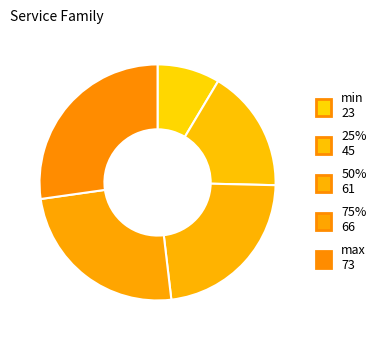

Is min the majority of the pie?

No